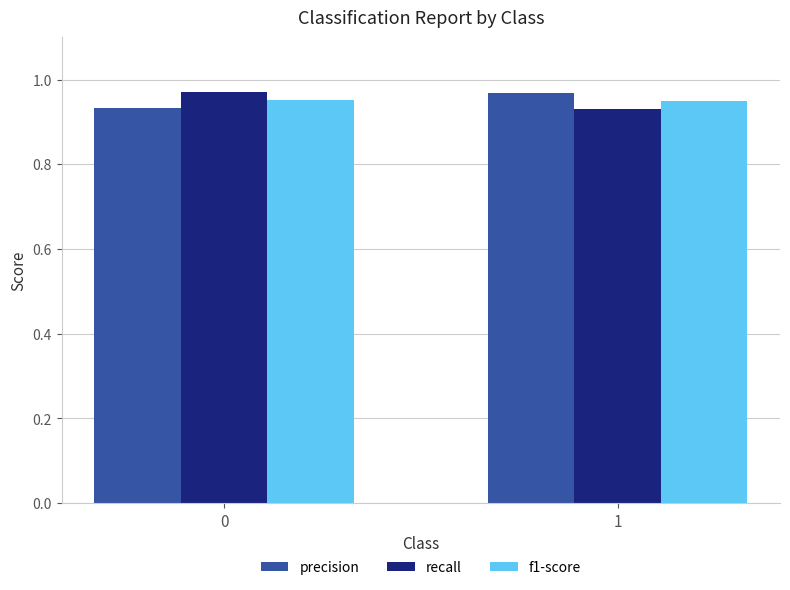

How many f1-score values are between 0 and 1?

2